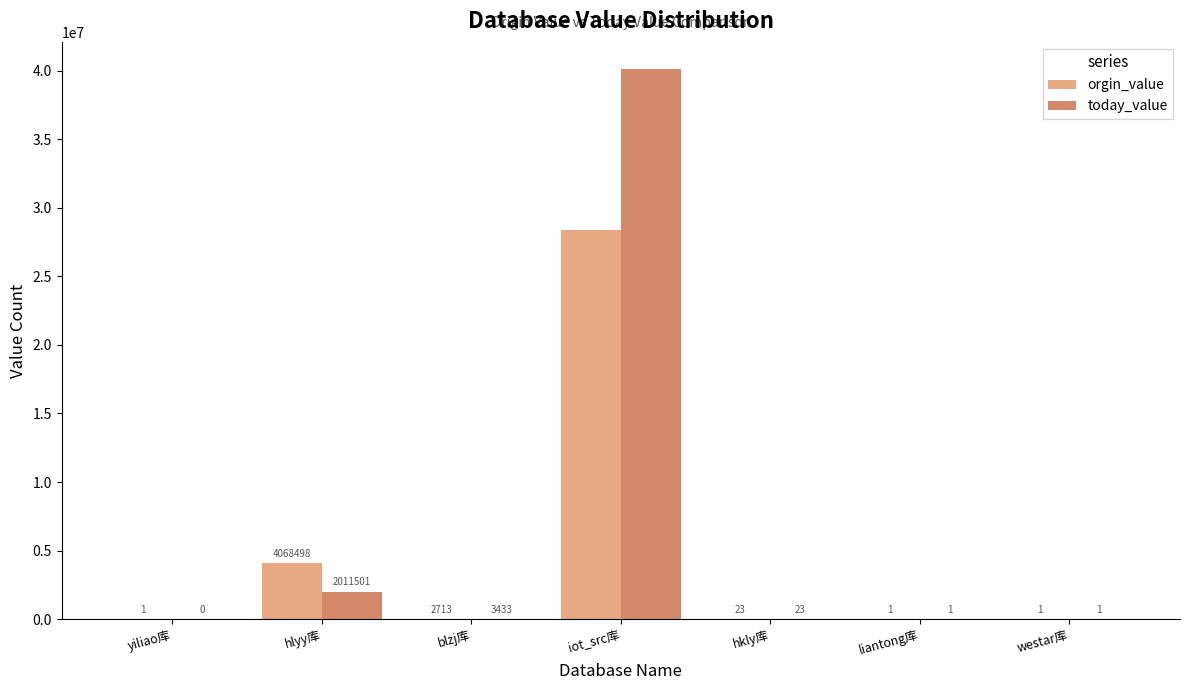

Is the value of today_value at blzj库 greater than the value of orgin_value at liantong库?

Yes